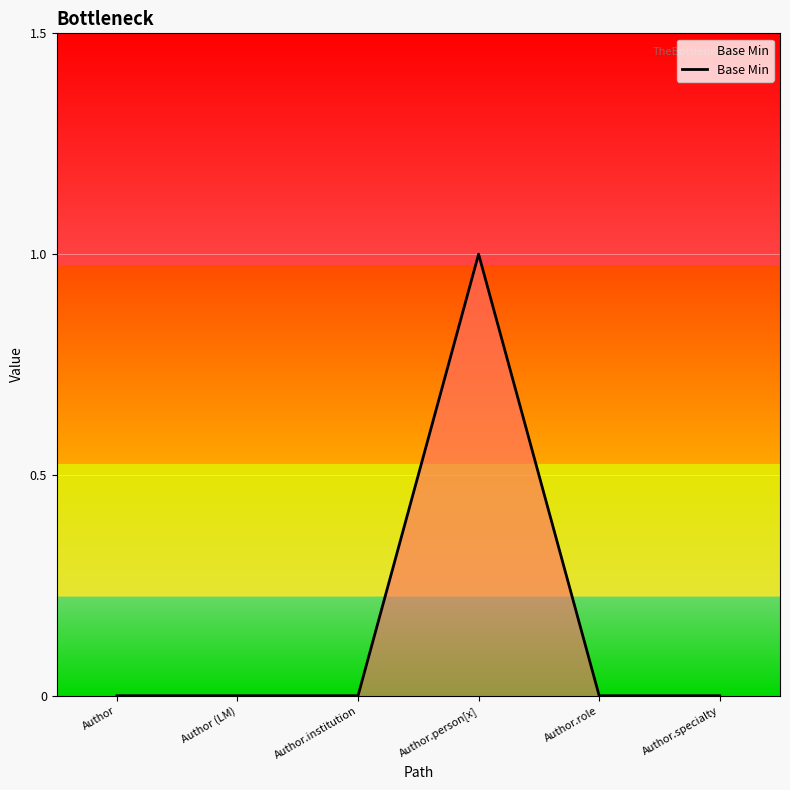

What is the approximate value at Author.person[x]?

1